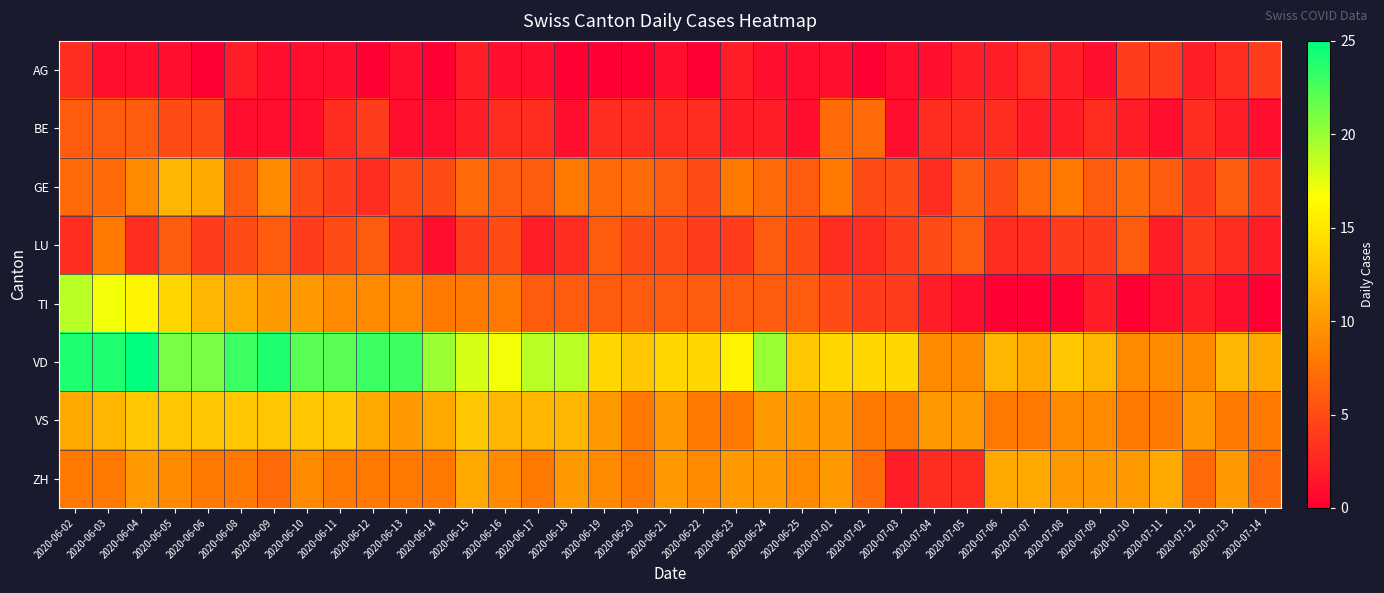

Reading left to right, what are all the values shown in this chart?

AG: 2020-06-02=3	2020-06-03=1	2020-06-04=1	2020-06-05=1	2020-06-06=0	2020-06-08=2	2020-06-09=1	2020-06-10=1	2020-06-11=1	2020-06-12=0	2020-06-13=1	2020-06-14=0	2020-06-15=2	2020-06-16=1	2020-06-17=1	2020-06-18=0	2020-06-19=0	2020-06-20=0	2020-06-21=1	2020-06-22=0	2020-06-23=2	2020-06-24=1	2020-06-25=1	2020-07-01=1	2020-07-02=0	2020-07-03=1	2020-07-04=1	2020-07-05=2	2020-07-06=2	2020-07-07=3	2020-07-08=2	2020-07-09=1	2020-07-10=4	2020-07-11=4	2020-07-12=2	2020-07-13=3	2020-07-14=4
BE: 2020-06-02=6	2020-06-03=6	2020-06-04=6	2020-06-05=5	2020-06-06=5	2020-06-08=1	2020-06-09=1	2020-06-10=1	2020-06-11=3	2020-06-12=4	2020-06-13=1	2020-06-14=1	2020-06-15=2	2020-06-16=3	2020-06-17=3	2020-06-18=1	2020-06-19=3	2020-06-20=3	2020-06-21=3	2020-06-22=3	2020-06-23=2	2020-06-24=2	2020-06-25=1	2020-07-01=7	2020-07-02=7	2020-07-03=1	2020-07-04=3	2020-07-05=3	2020-07-06=3	2020-07-07=2	2020-07-08=2	2020-07-09=3	2020-07-10=2	2020-07-11=1	2020-07-12=3	2020-07-13=2	2020-07-14=1
GE: 2020-06-02=7	2020-06-03=7	2020-06-04=9	2020-06-05=12	2020-06-06=11	2020-06-08=6	2020-06-09=9	2020-06-10=5	2020-06-11=4	2020-06-12=3	2020-06-13=5	2020-06-14=5	2020-06-15=7	2020-06-16=6	2020-06-17=6	2020-06-18=8	2020-06-19=7	2020-06-20=7	2020-06-21=6	2020-06-22=5	2020-06-23=8	2020-06-24=7	2020-06-25=6	2020-07-01=8	2020-07-02=5	2020-07-03=5	2020-07-04=3	2020-07-05=6	2020-07-06=5	2020-07-07=7	2020-07-08=8	2020-07-09=6	2020-07-10=7	2020-07-11=6	2020-07-12=4	2020-07-13=6	2020-07-14=4
LU: 2020-06-02=3	2020-06-03=8	2020-06-04=3	2020-06-05=6	2020-06-06=4	2020-06-08=5	2020-06-09=6	2020-06-10=4	2020-06-11=5	2020-06-12=6	2020-06-13=3	2020-06-14=1	2020-06-15=4	2020-06-16=5	2020-06-17=2	2020-06-18=3	2020-06-19=6	2020-06-20=5	2020-06-21=5	2020-06-22=4	2020-06-23=4	2020-06-24=6	2020-06-25=5	2020-07-01=3	2020-07-02=3	2020-07-03=4	2020-07-04=5	2020-07-05=6	2020-07-06=3	2020-07-07=3	2020-07-08=4	2020-07-09=4	2020-07-10=6	2020-07-11=2	2020-07-12=4	2020-07-13=3	2020-07-14=2
TI: 2020-06-02=19	2020-06-03=17	2020-06-04=16	2020-06-05=14	2020-06-06=12	2020-06-08=11	2020-06-09=10	2020-06-10=10	2020-06-11=9	2020-06-12=9	2020-06-13=9	2020-06-14=8	2020-06-15=8	2020-06-16=8	2020-06-17=6	2020-06-18=6	2020-06-19=6	2020-06-20=6	2020-06-21=6	2020-06-22=6	2020-06-23=6	2020-06-24=6	2020-06-25=6	2020-07-01=5	2020-07-02=4	2020-07-03=4	2020-07-04=2	2020-07-05=1	2020-07-06=0	2020-07-07=0	2020-07-08=0	2020-07-09=2	2020-07-10=0	2020-07-11=1	2020-07-12=2	2020-07-13=1	2020-07-14=0
VD: 2020-06-02=24	2020-06-03=24	2020-06-04=25	2020-06-05=21	2020-06-06=21	2020-06-08=23	2020-06-09=24	2020-06-10=22	2020-06-11=22	2020-06-12=23	2020-06-13=23	2020-06-14=20	2020-06-15=18	2020-06-16=17	2020-06-17=19	2020-06-18=19	2020-06-19=14	2020-06-20=13	2020-06-21=14	2020-06-22=14	2020-06-23=16	2020-06-24=20	2020-06-25=13	2020-07-01=14	2020-07-02=14	2020-07-03=14	2020-07-04=9	2020-07-05=9	2020-07-06=12	2020-07-07=11	2020-07-08=13	2020-07-09=12	2020-07-10=9	2020-07-11=9	2020-07-12=9	2020-07-13=12	2020-07-14=11
VS: 2020-06-02=11	2020-06-03=12	2020-06-04=13	2020-06-05=13	2020-06-06=13	2020-06-08=13	2020-06-09=13	2020-06-10=13	2020-06-11=13	2020-06-12=11	2020-06-13=10	2020-06-14=11	2020-06-15=13	2020-06-16=12	2020-06-17=12	2020-06-18=12	2020-06-19=10	2020-06-20=8	2020-06-21=10	2020-06-22=8	2020-06-23=8	2020-06-24=10	2020-06-25=10	2020-07-01=10	2020-07-02=8	2020-07-03=8	2020-07-04=10	2020-07-05=10	2020-07-06=8	2020-07-07=8	2020-07-08=9	2020-07-09=9	2020-07-10=8	2020-07-11=8	2020-07-12=10	2020-07-13=8	2020-07-14=8
ZH: 2020-06-02=8	2020-06-03=8	2020-06-04=10	2020-06-05=9	2020-06-06=8	2020-06-08=8	2020-06-09=7	2020-06-10=9	2020-06-11=8	2020-06-12=8	2020-06-13=8	2020-06-14=8	2020-06-15=11	2020-06-16=9	2020-06-17=8	2020-06-18=10	2020-06-19=9	2020-06-20=8	2020-06-21=10	2020-06-22=9	2020-06-23=10	2020-06-24=10	2020-06-25=9	2020-07-01=10	2020-07-02=7	2020-07-03=2	2020-07-04=3	2020-07-05=3	2020-07-06=11	2020-07-07=11	2020-07-08=10	2020-07-09=10	2020-07-10=10	2020-07-11=11	2020-07-12=7	2020-07-13=10	2020-07-14=7